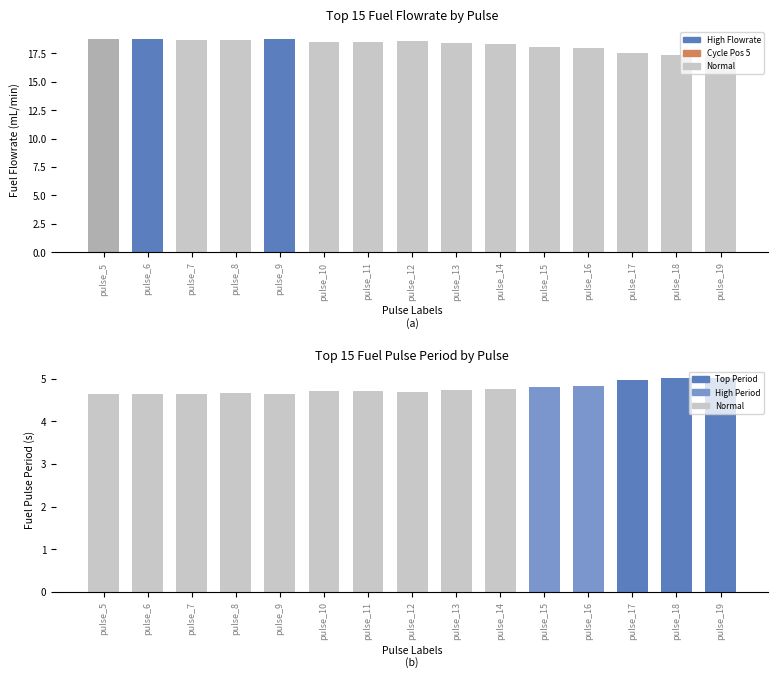

What is the sum of the Fuel Pulse Period (s) values at pulse_18 and pulse_16?

9.8